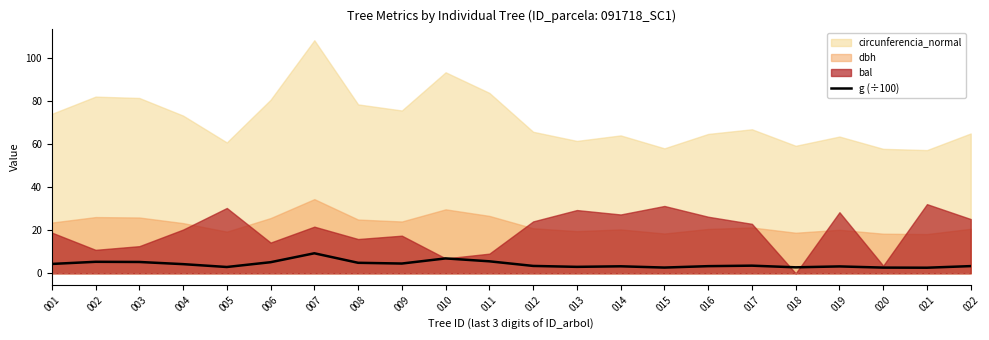

Is it true that g (÷100) equals 8.2 at 009?

False